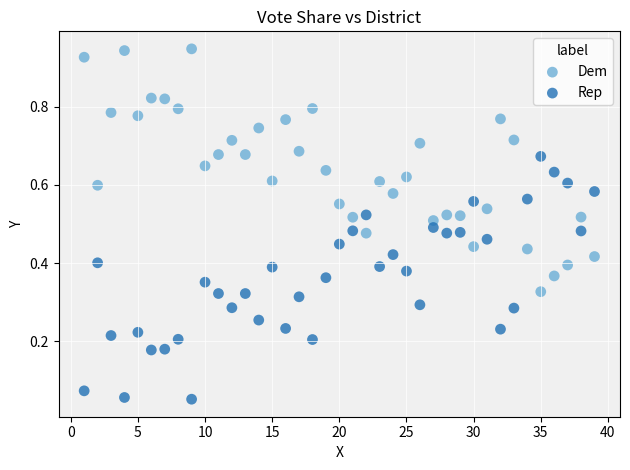

What is the X range (max minus min) for the scatter plot?

38.0